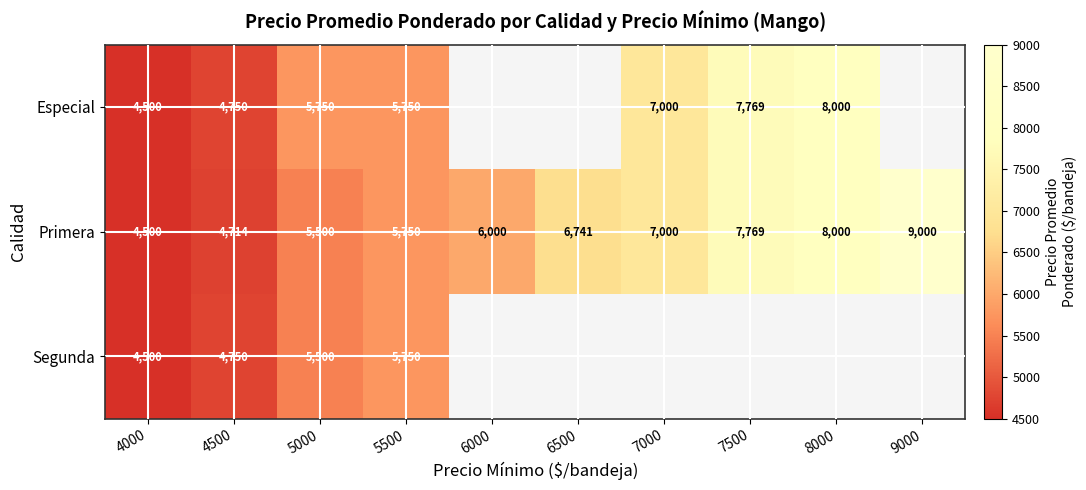

The value of Especial at 7500 is 3842. True or false?

False